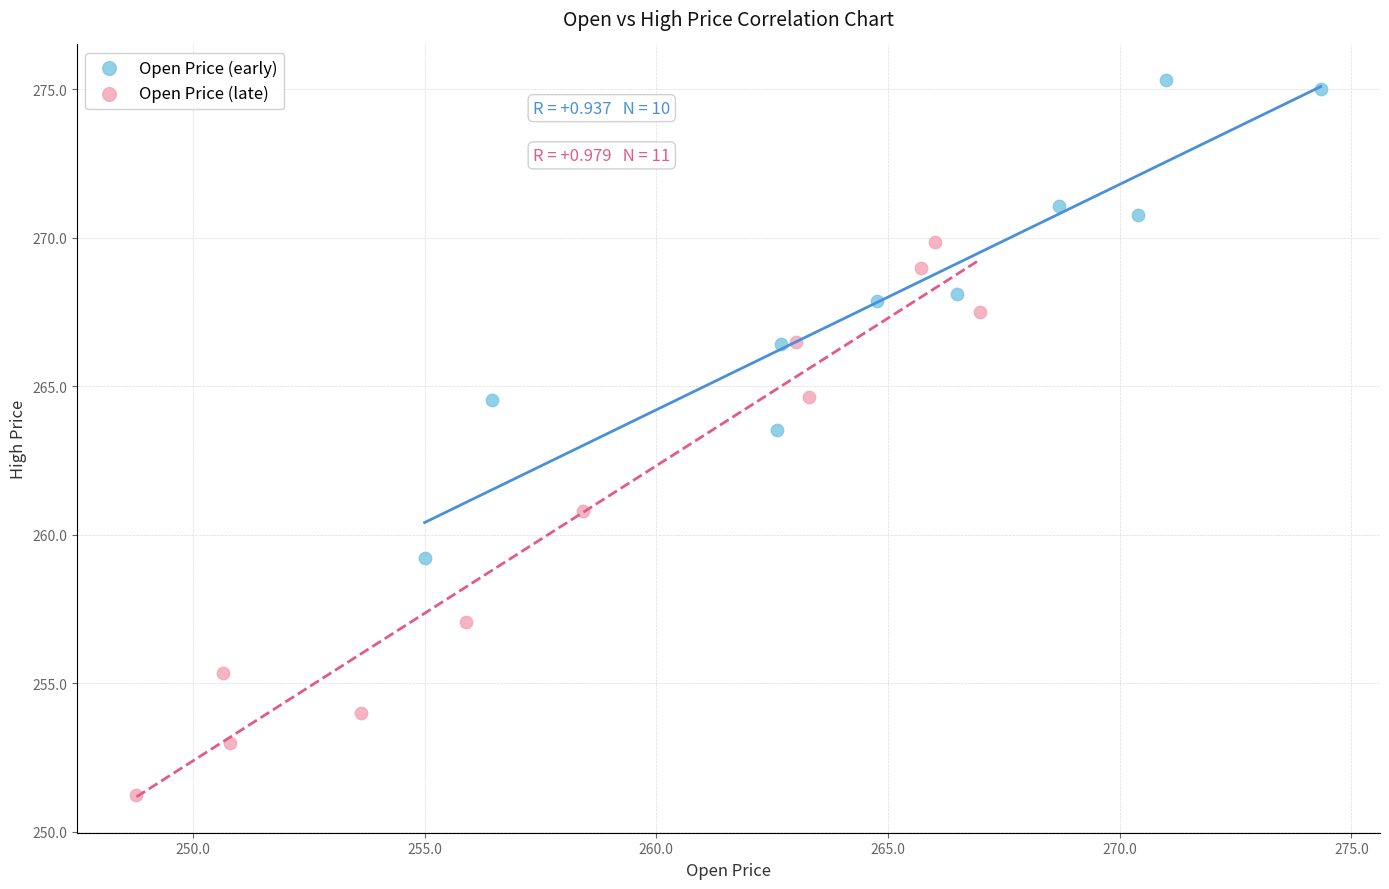

Which series reaches the maximum Y coordinate?

Open Price (early)